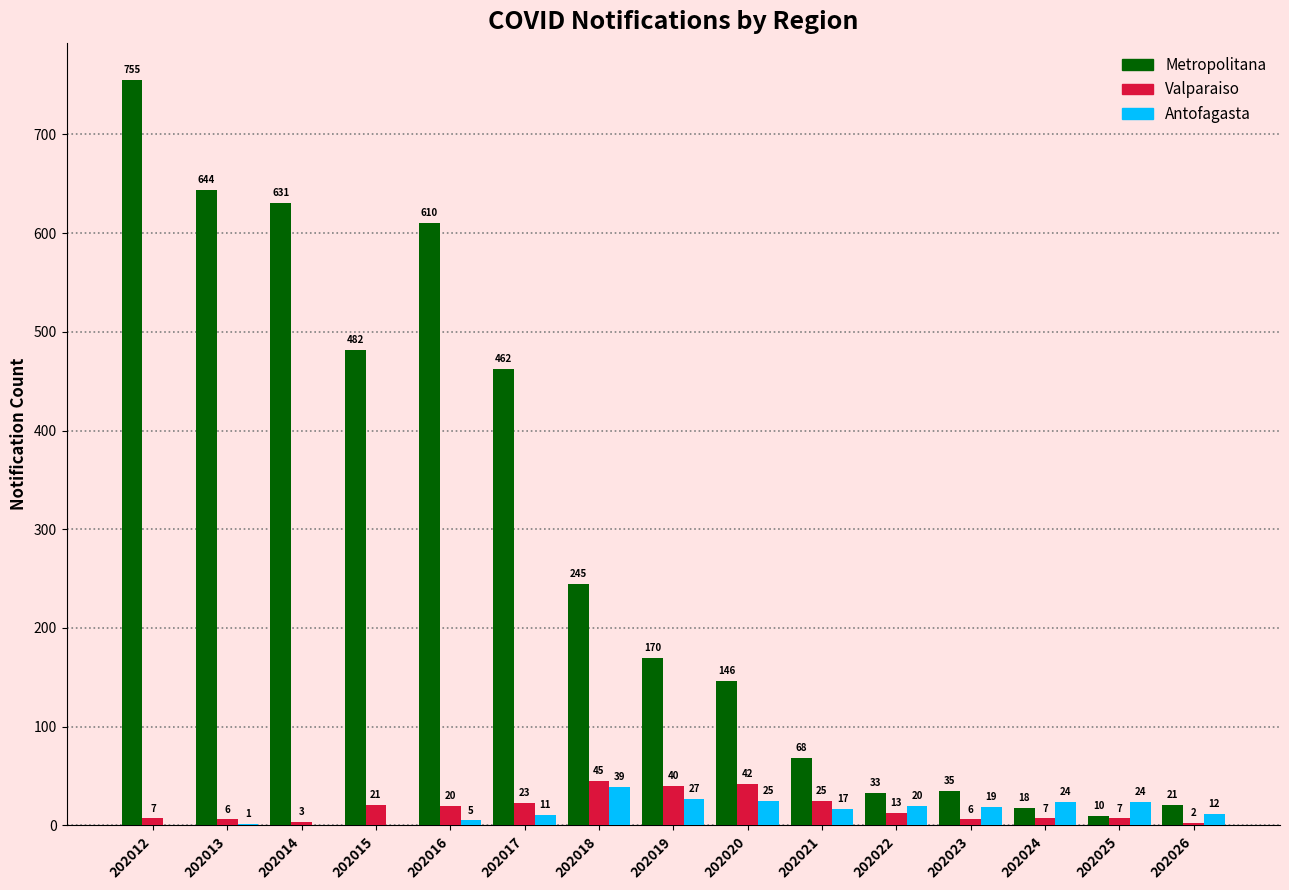

What is the difference between the Metropolitana values at 202013 and 202019?

474